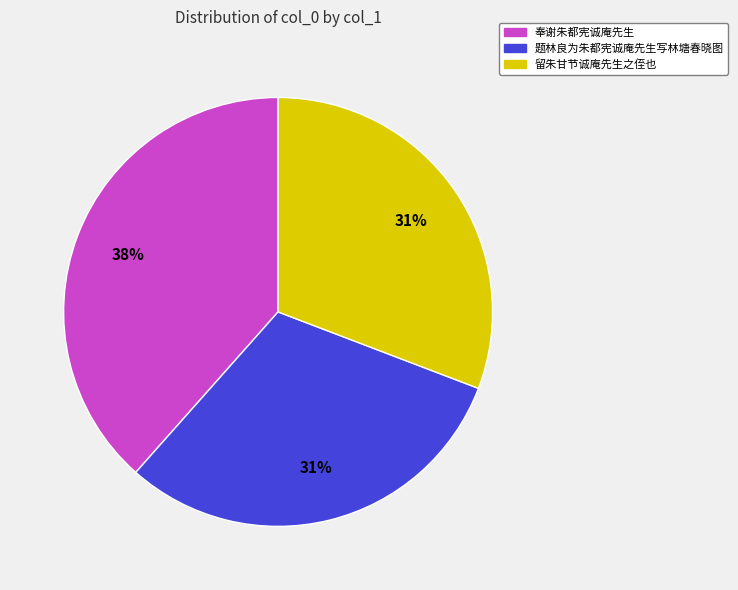

Do 题林良为朱都宪诚庵先生写林塘春晓图 and 奉谢朱都宪诚庵先生 together represent more than half of the pie?

Yes